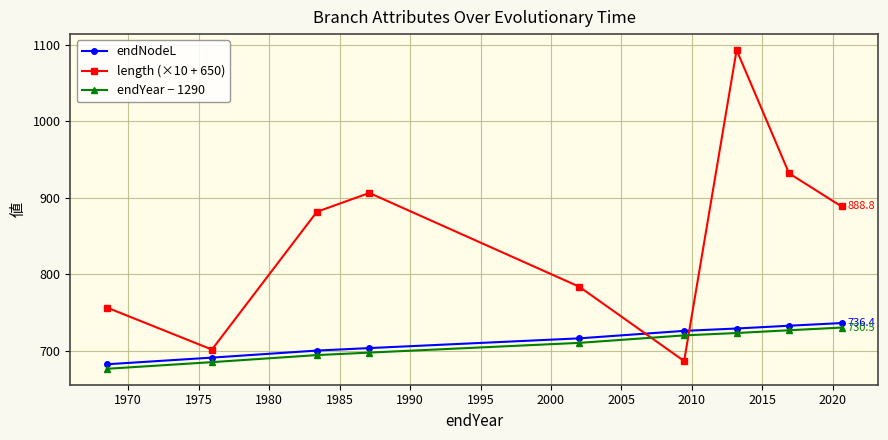

True or false: endYear − 1290 and endNodeL intersect in this chart.

False